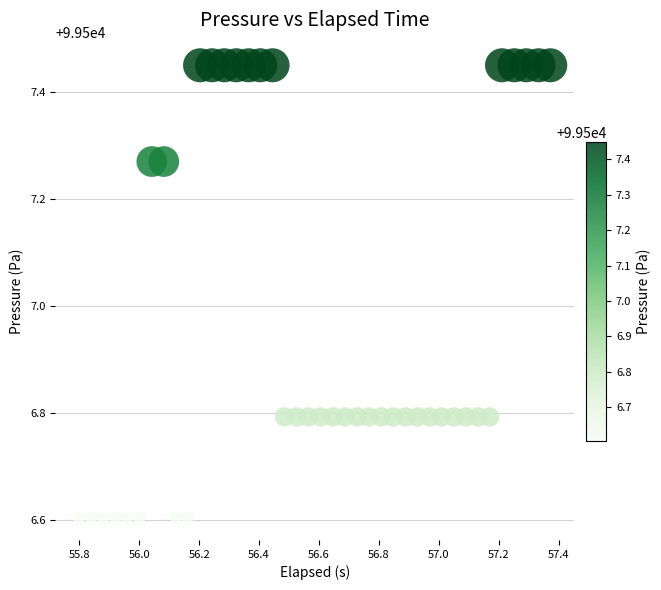

What is the range of Y values (max minus min)?

0.8